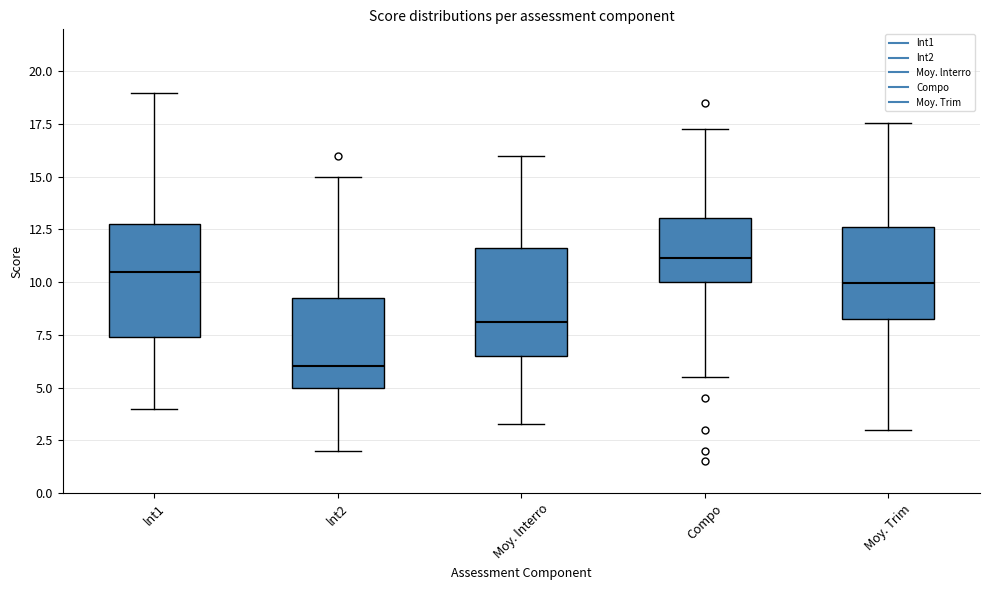

Reading left to right, read every box against the y-axis: the position of its median line, the range the box covers, and the ends of its whiskers. The values are not printed on the chart, so give them approximately, as read against the axis.

lnt1: median 10.5, box 7.5 to 13.0, whiskers 4.0 to 19.0
lnt2: median 6.0, box 5.0 to 9.5, whiskers 2.0 to 15.0
Moy. lnterro: median 8.0, box 6.5 to 11.5, whiskers 3.5 to 16.0
Compo: median 11.0, box 10.0 to 13.0, whiskers 5.5 to 17.5
Moy. Trim: median 10.0, box 8.5 to 12.5, whiskers 3.0 to 17.5